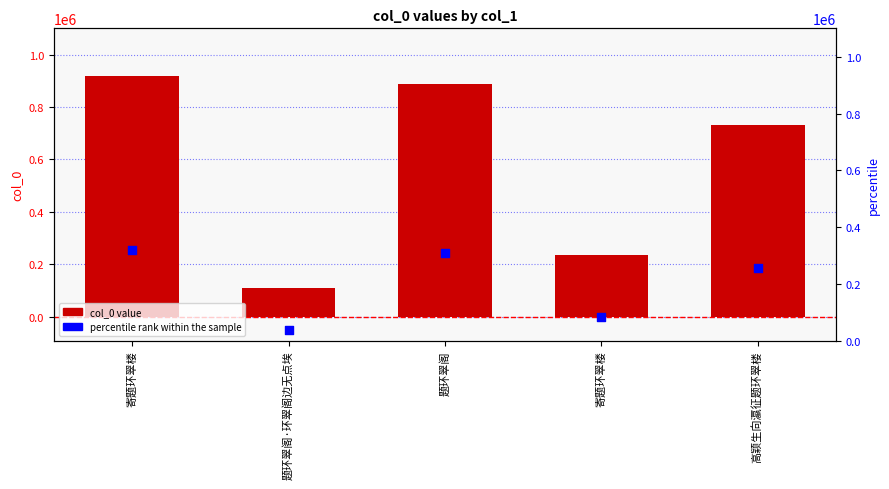

Which series has the largest total across all categories?

col_0